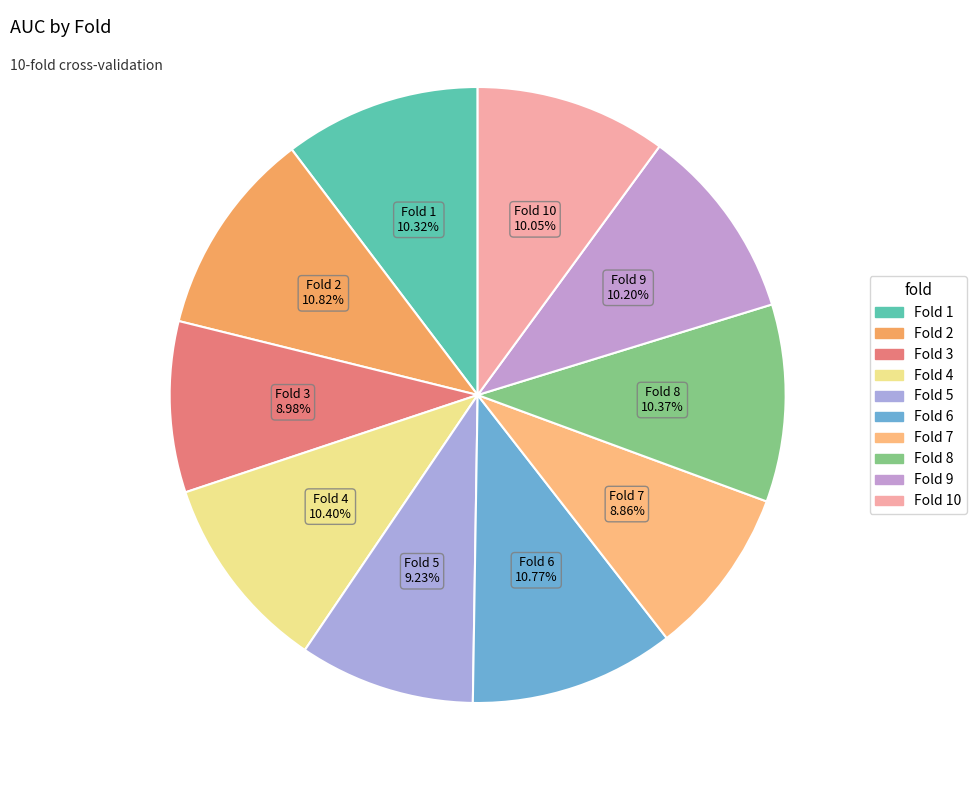

Which slice is the largest?

2